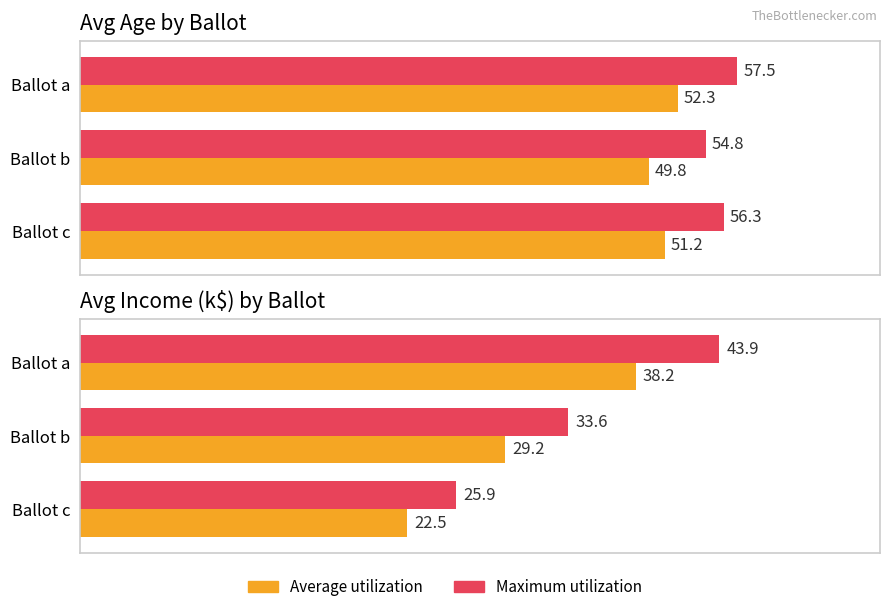

Count the Maximum (Avg Age) values in the range 54 to 57.

2